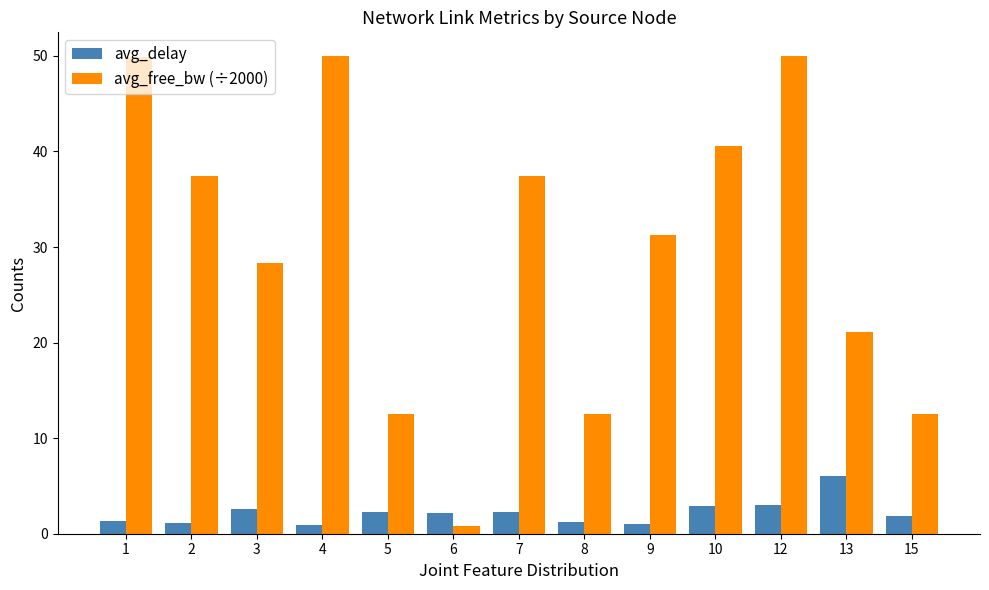

Are the bars grouped side by side (vs. stacked)?

Yes